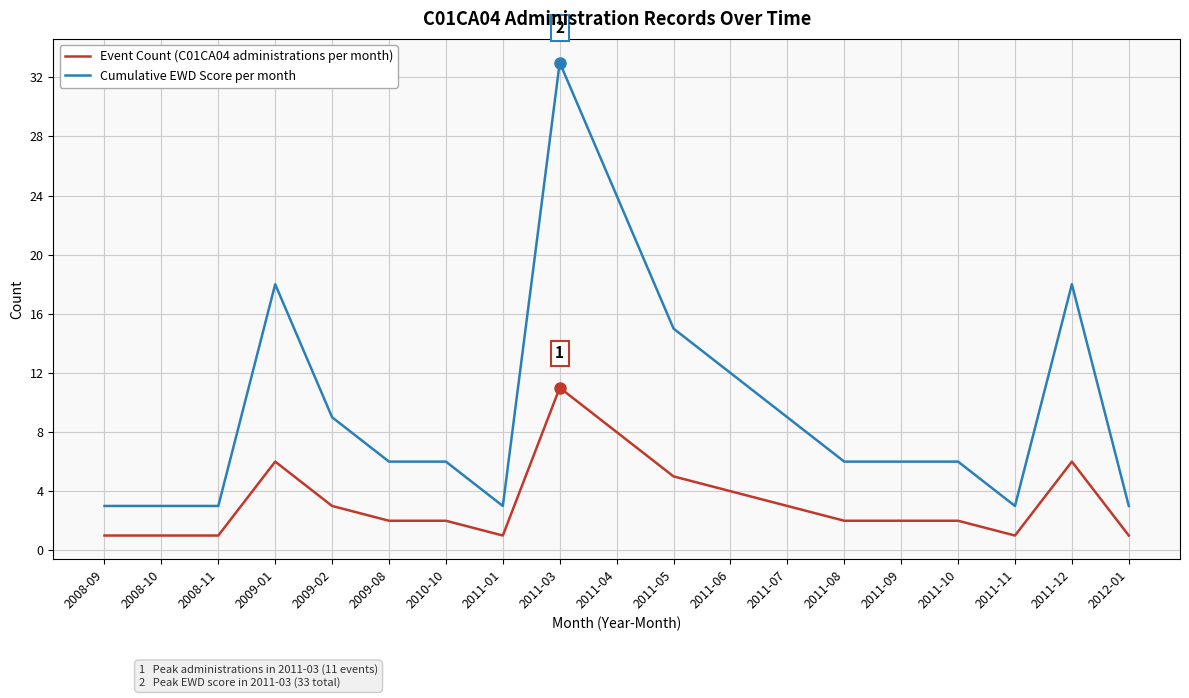

Which series has the largest total across all categories?

Cumulative EWD Score per month